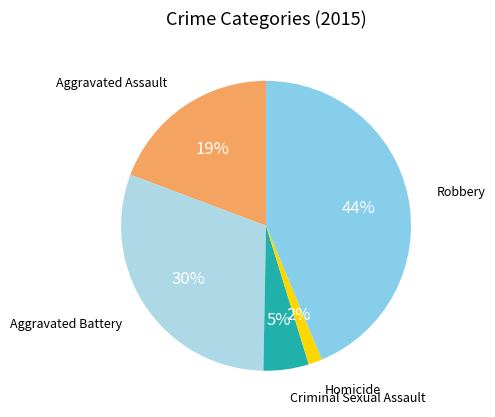

Count the number of slices in the pie.

5